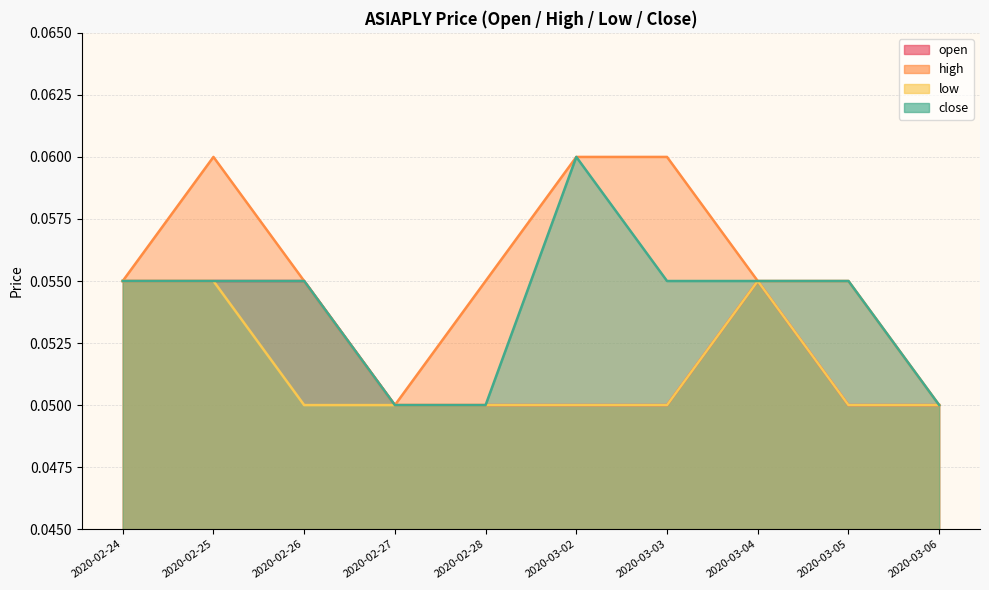

Count the number of categories in the chart.

10